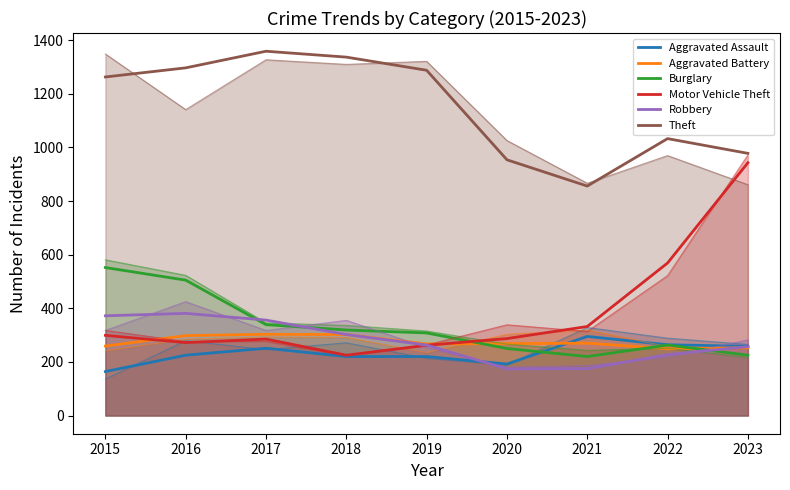

Which series has the largest total across all categories?

Theft